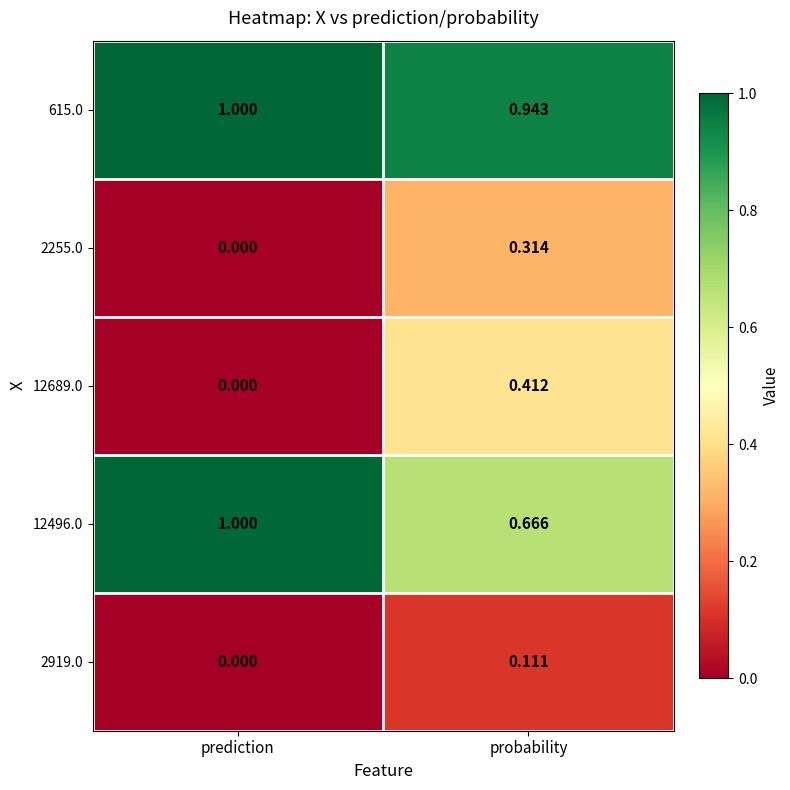

At probability, list the series in order from smallest to largest.

2919.0, 2255.0, 12689.0, 12496.0, 615.0